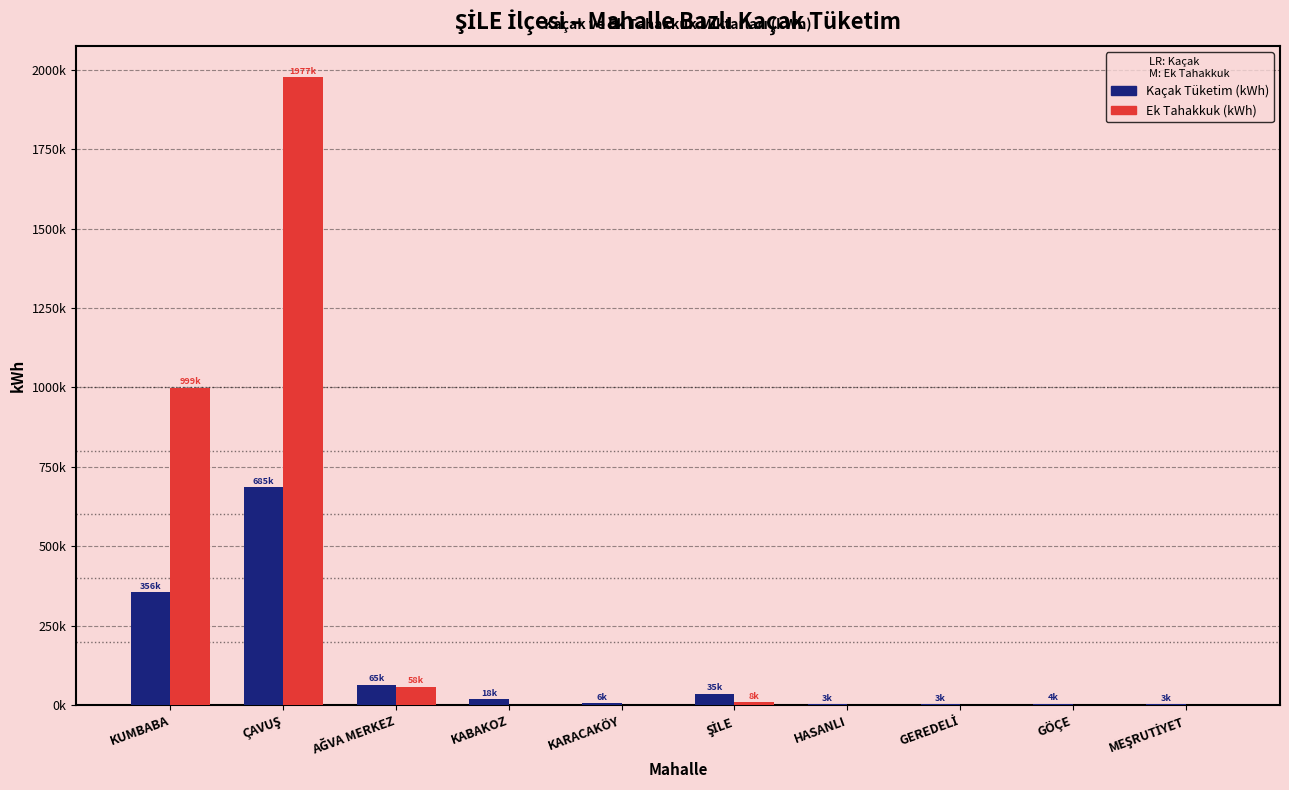

What is the difference between the second highest and minimum values in the Ek Tahakkuk (kWh) series?

999000.6